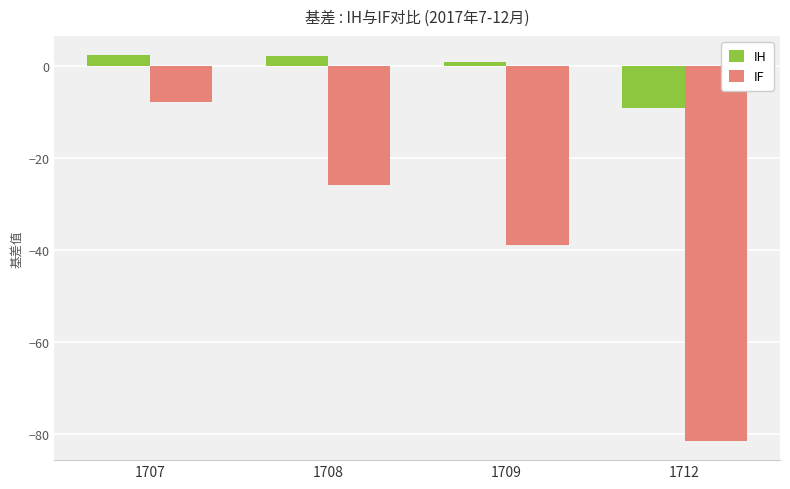

How many data points does each series have?

4